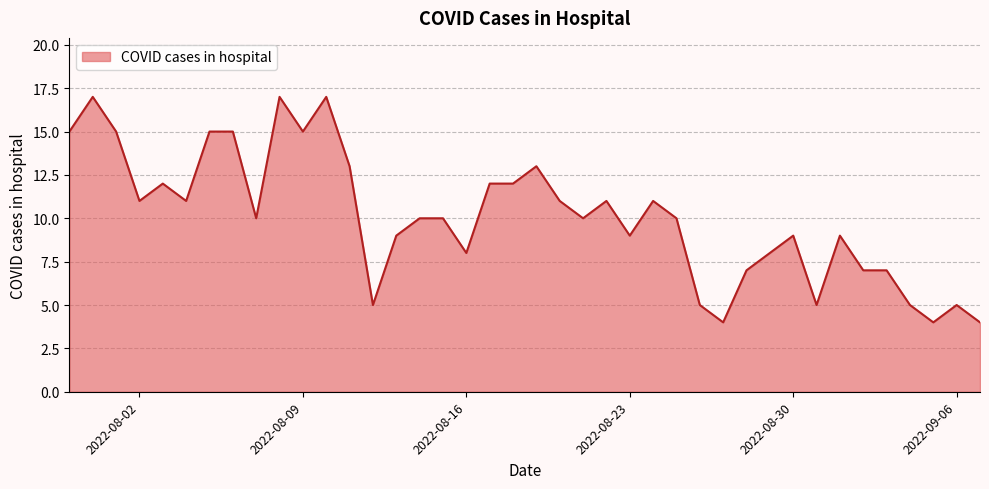

What is the maximum value shown in the chart?

17